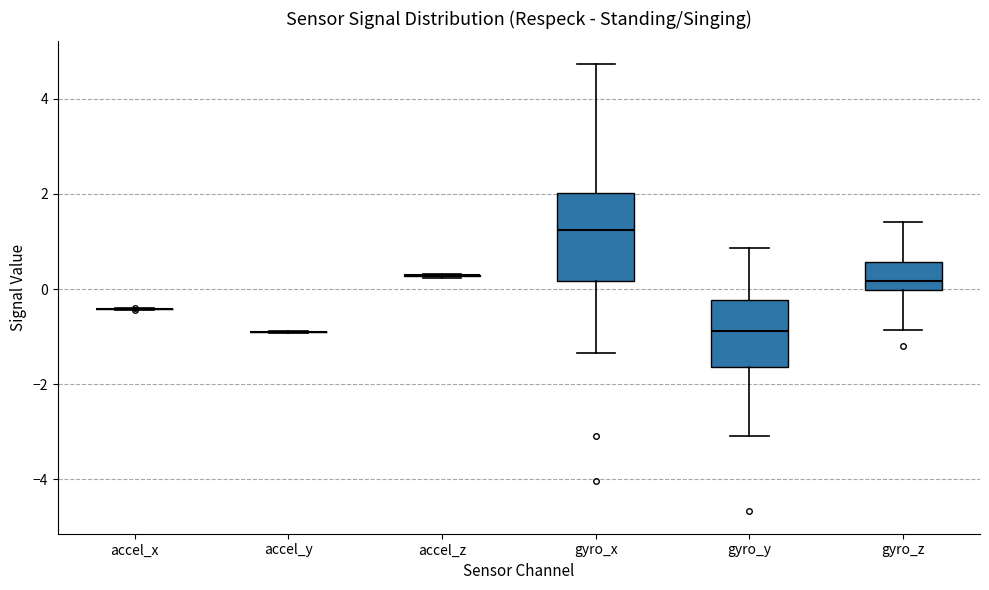

Comparing the boxes themselves (not the whiskers), which one is the tallest?

gyro_x